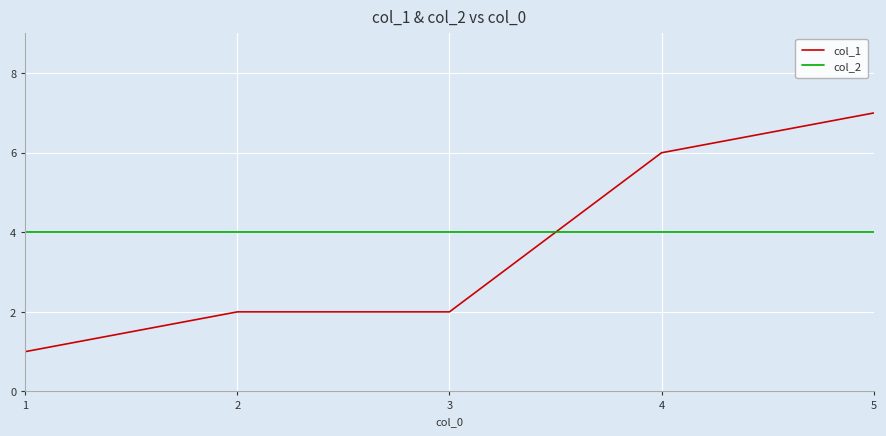

What is the sum of the col_2 values at 3 and 2?

8